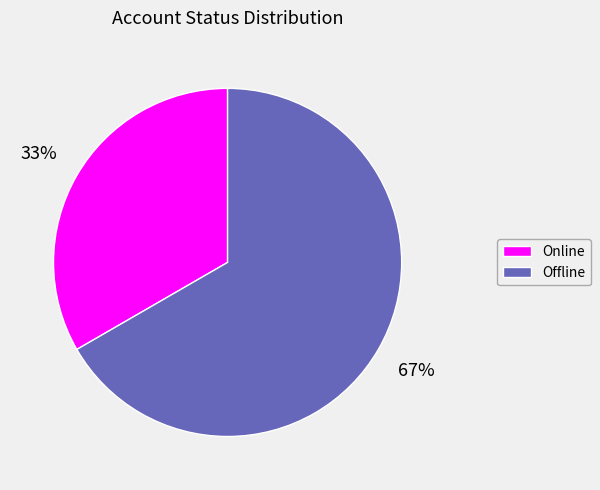

Is there a majority slice in this chart?

Yes